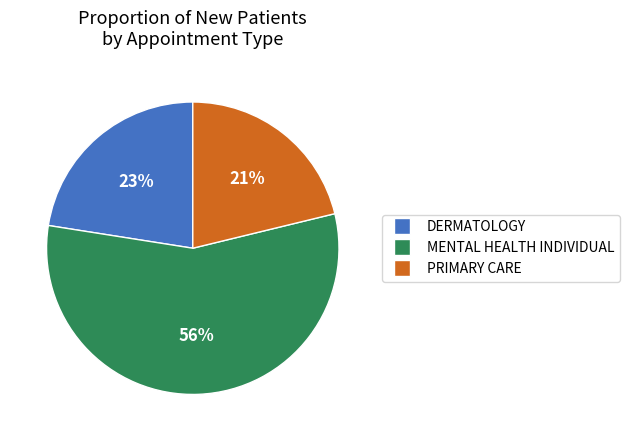

Count the number of slices in the pie.

3